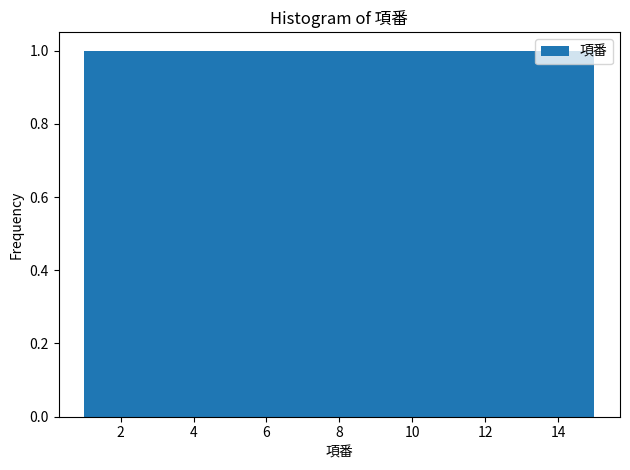

Reading left to right, list every bar in this chart as the range it spans on the x-axis followed by its height. Neither the bar edges nor the heights are printed on the chart, so give them approximately, as read against the axes.

1.0 to 2.0: 1
2.0 to 2.8: 1
2.8 to 3.8: 1
3.8 to 4.8: 1
4.8 to 5.6: 1
5.6 to 6.6: 1
6.6 to 7.6: 1
7.6 to 8.4: 1
8.4 to 9.4: 1
9.4 to 10.4: 1
10.4 to 11.2: 1
11.2 to 12.2: 1
12.2 to 13.2: 1
13.2 to 14.0: 1
14.0 to 15.0: 1